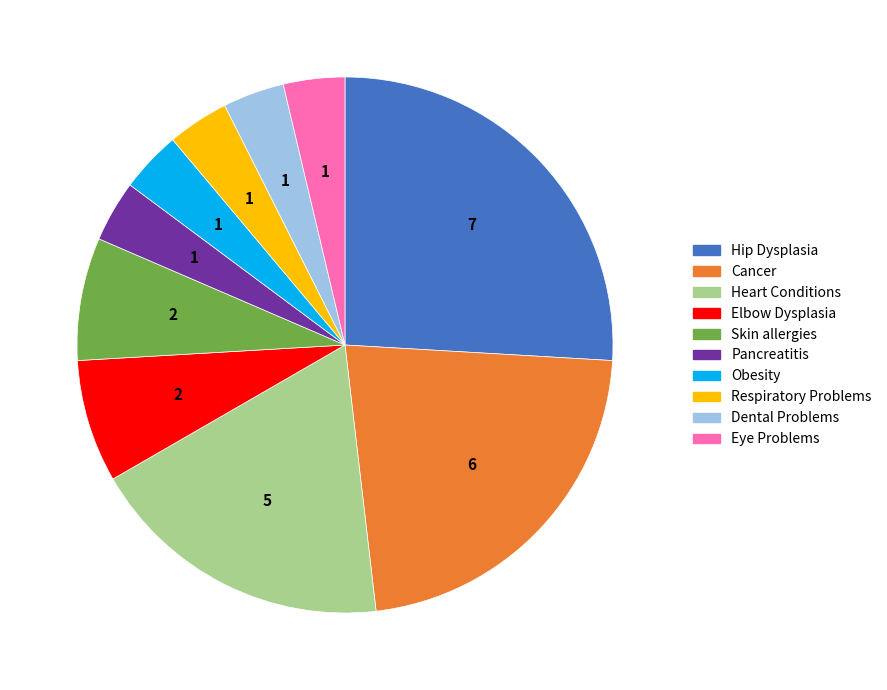

How many slices are in this pie chart?

10